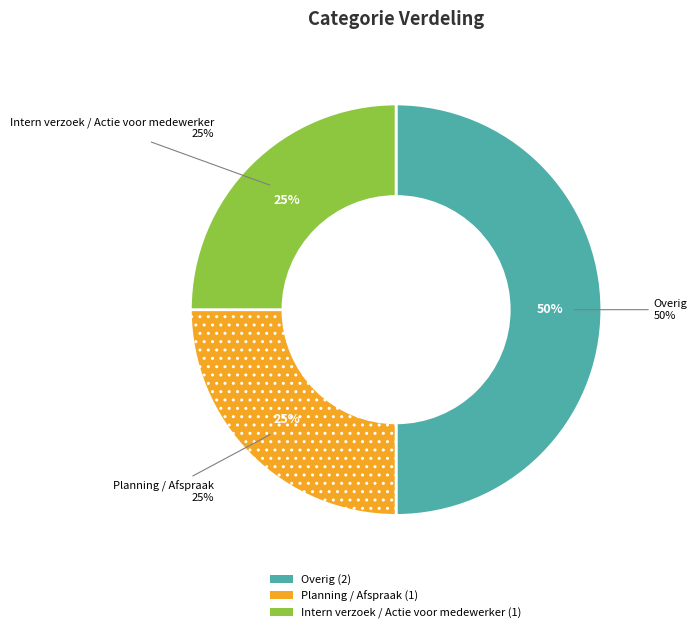

What is the largest slice in the pie chart?

Overig